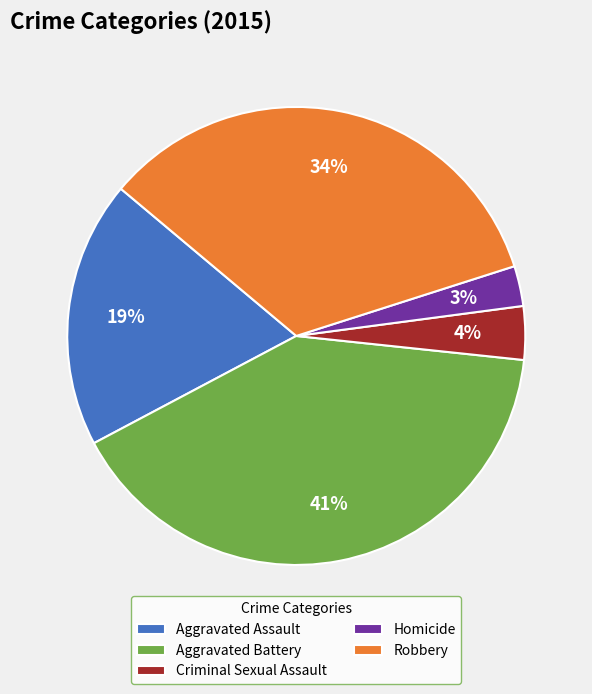

Is there any slice that represents more than half of the pie?

No